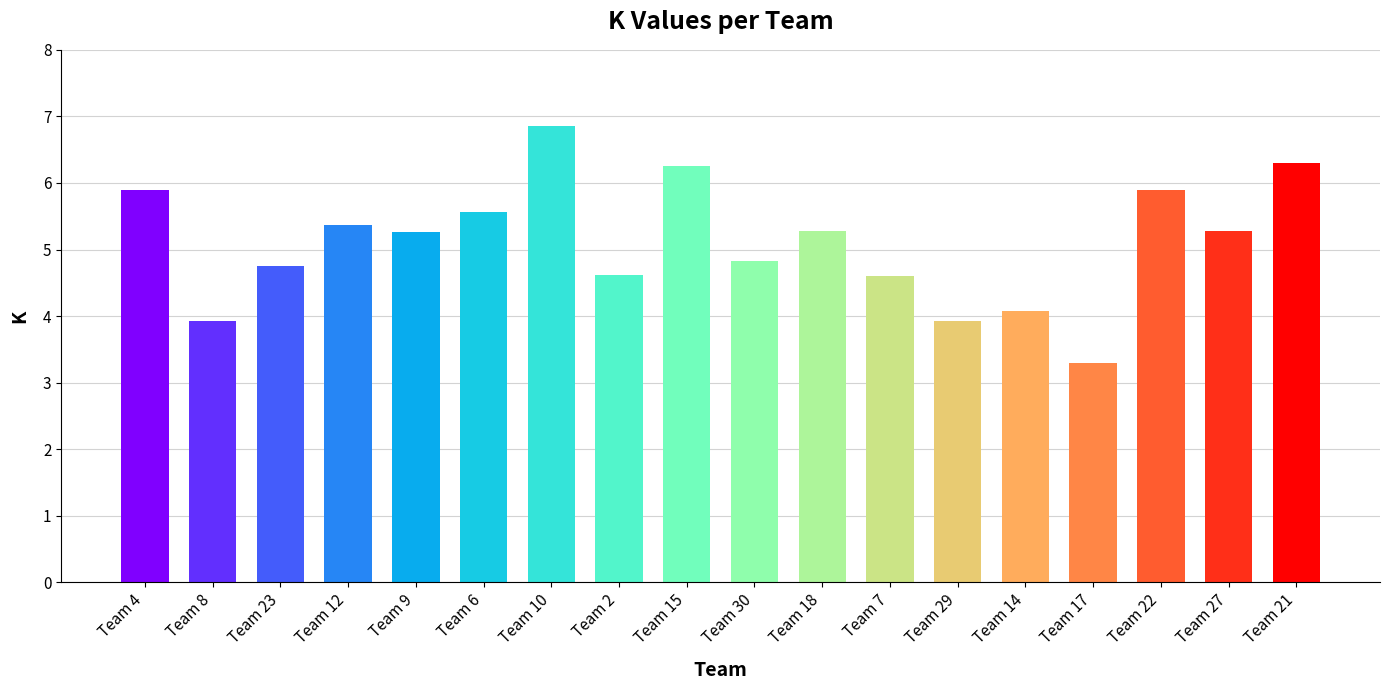

What is the approximate value at Team 22?

5.9